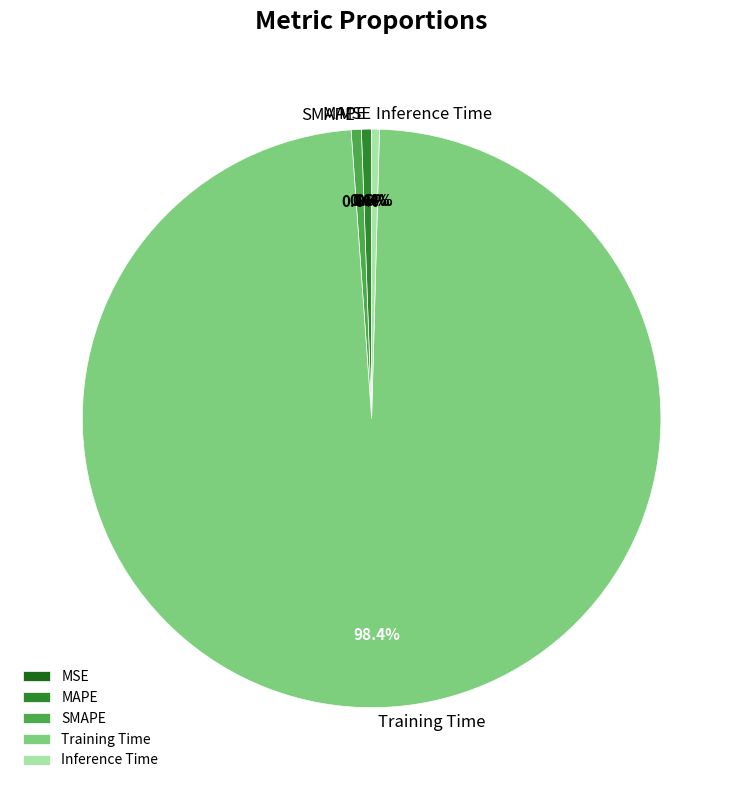

Is SMAPE the majority of the pie?

No